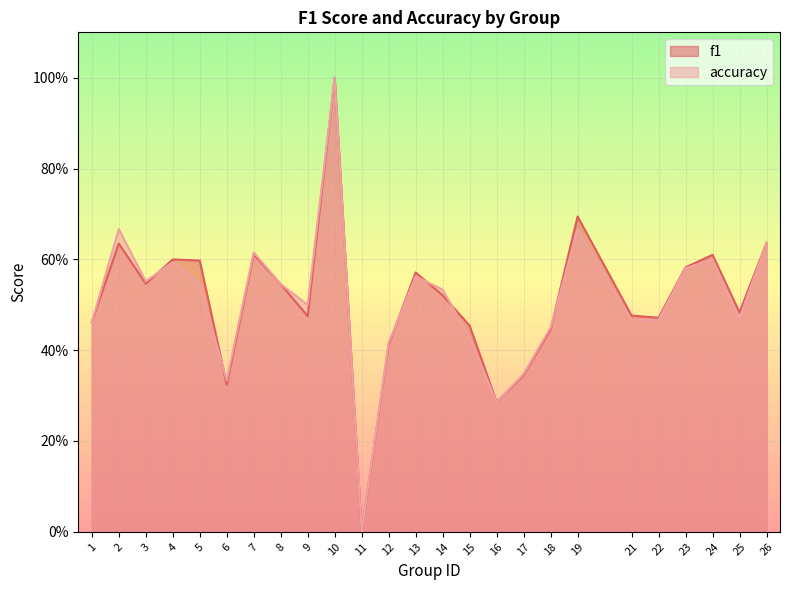

Which has a higher value, 26 or 13?

26